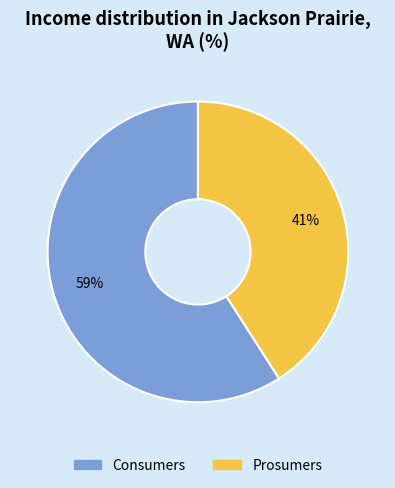

Approximately how many times larger is the value at Prosumers compared to Consumers?

0.7